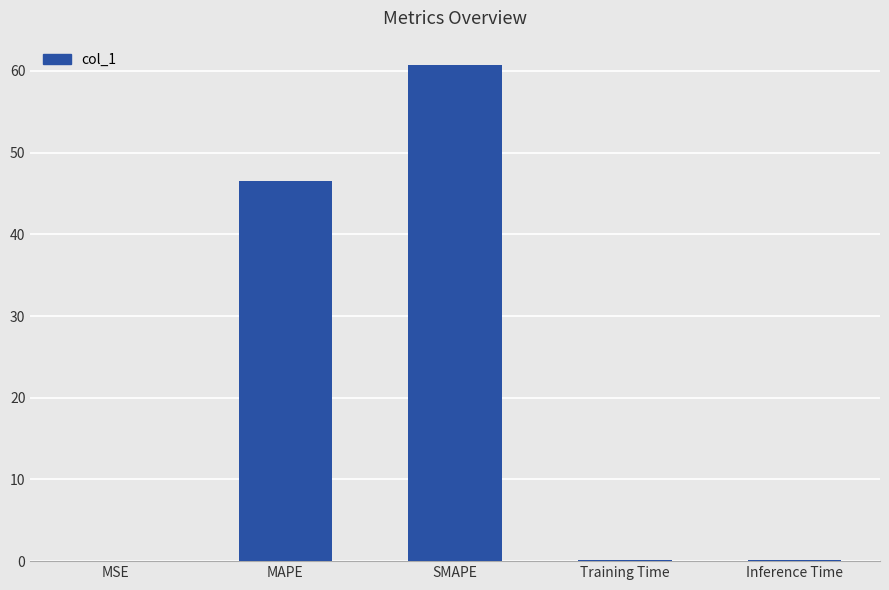

At which label is the value closest to 30?

MAPE